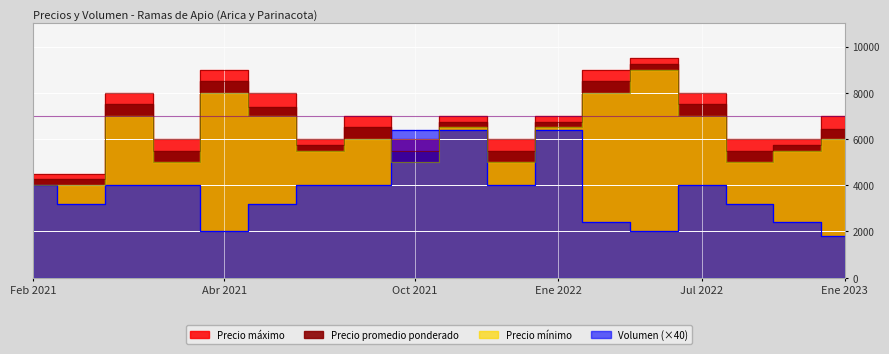

Which series has the largest total across all categories?

Precio máximo